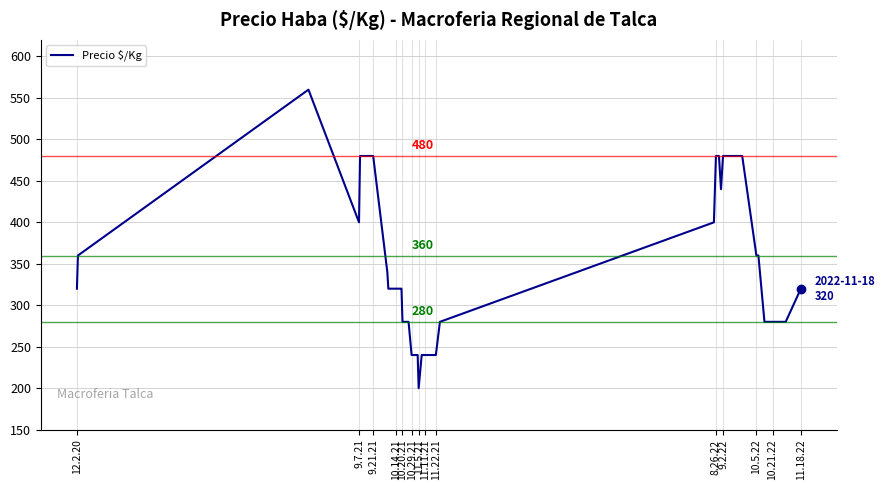

What is the difference between the maximum and minimum values?

360